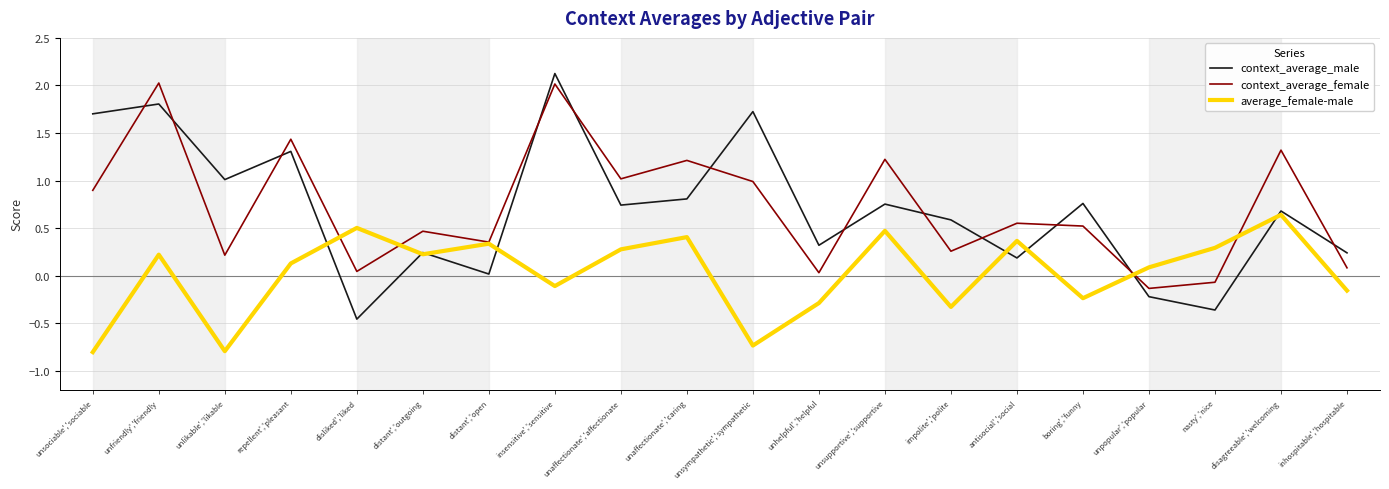

What is the lowest value of the average_female-male series?

-0.8